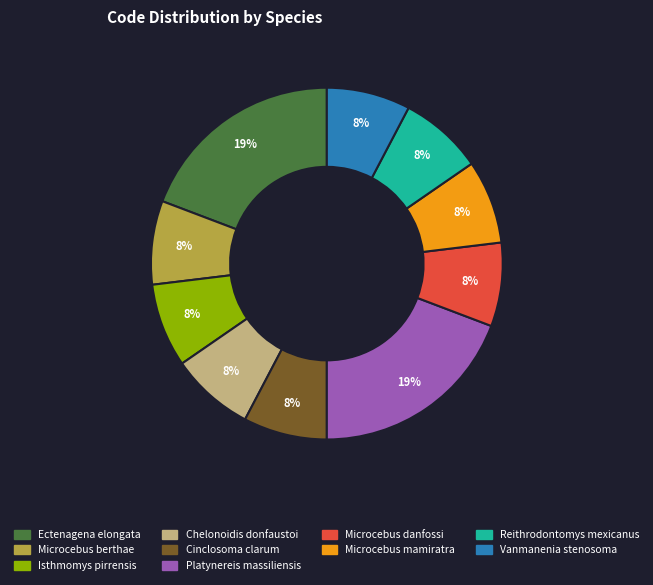

Approximately how many times larger is the value at Isthmomys pirrensis compared to Platynereis massiliensis?

0.4